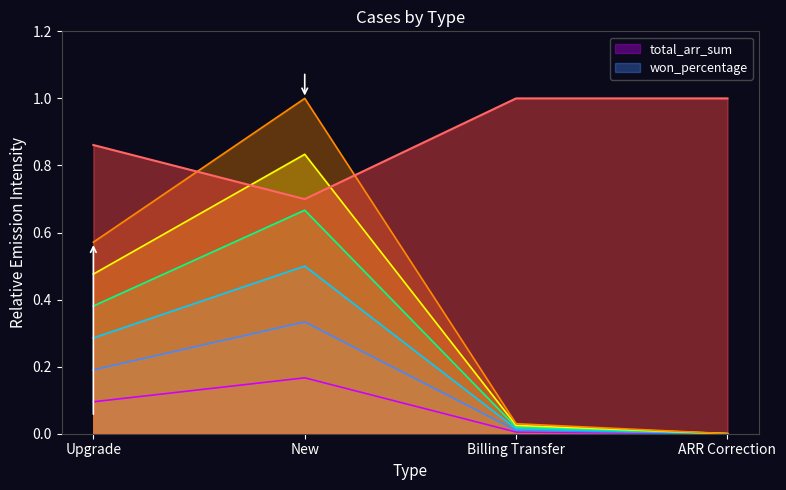

How many interior local valleys does the won_percentage series have?

1